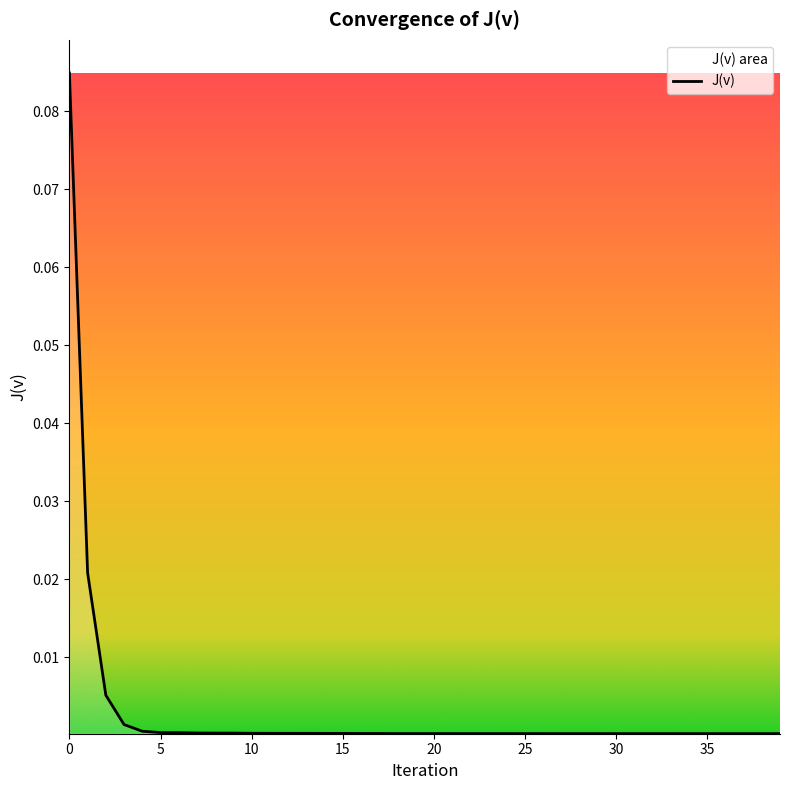

What is the difference between the maximum and minimum values?

0.1